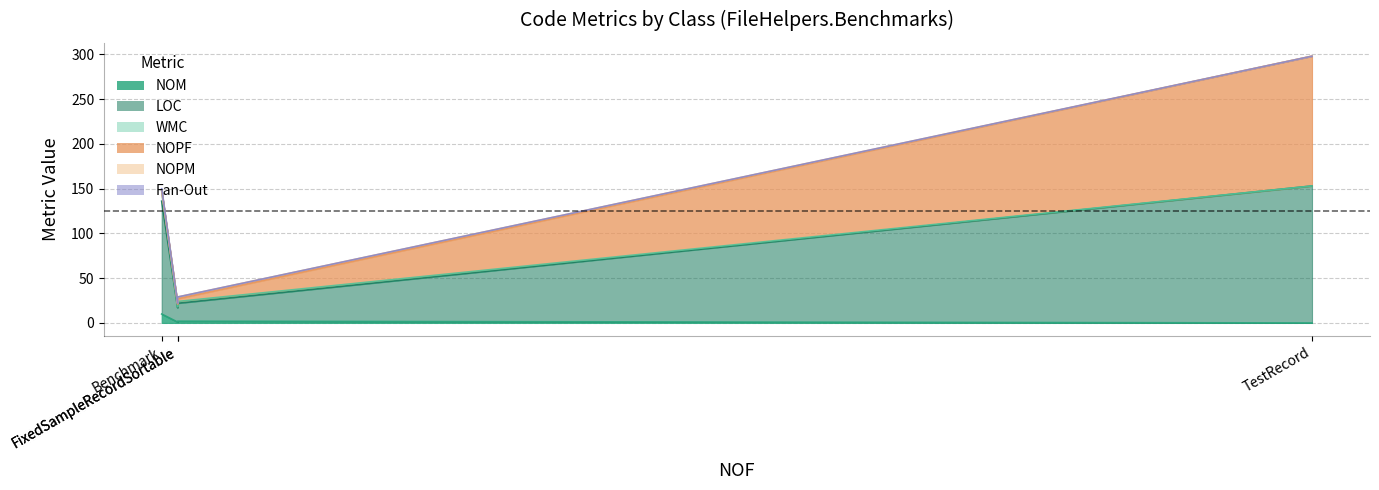

Which series has the largest total across all categories?

LOC